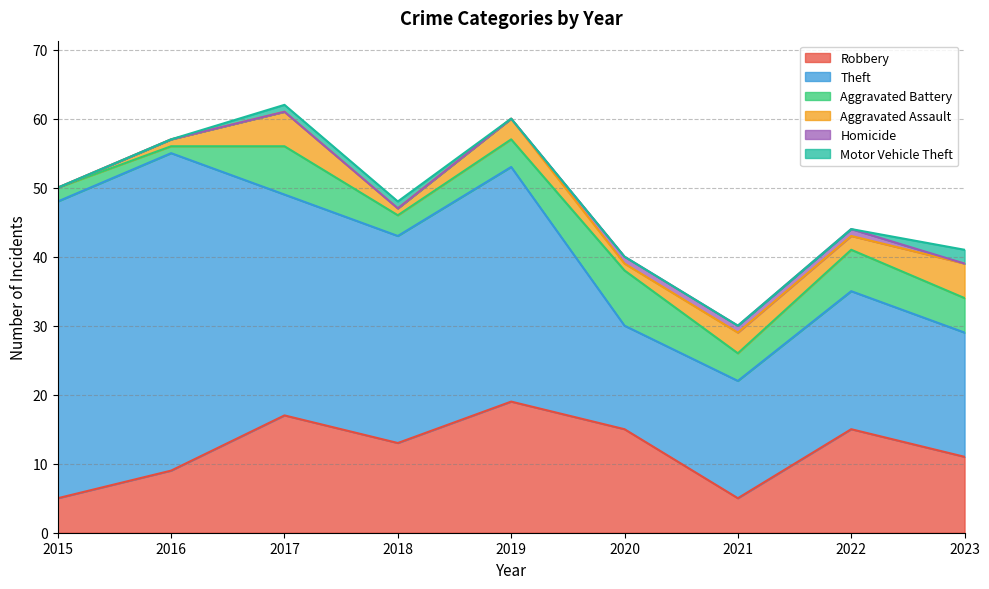

How many data points in Motor Vehicle Theft are above 0?

3